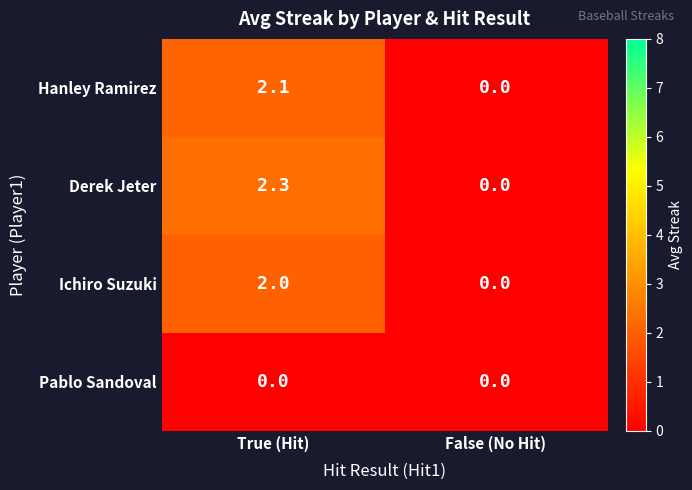

What is the difference between the maximum and minimum values in the Hanley Ramirez series?

2.1